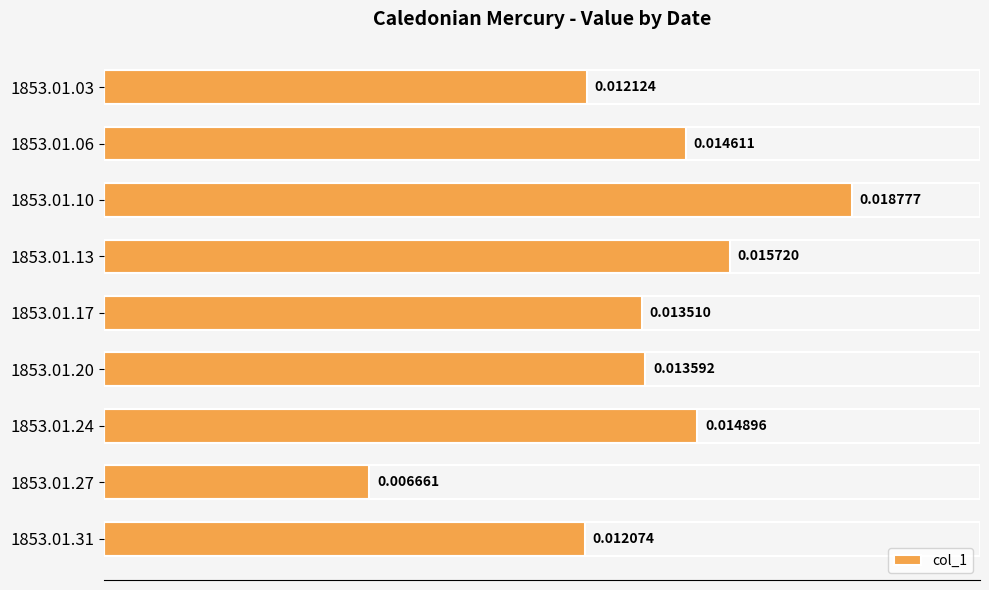

Rank the categories by value from lowest to highest.

1853.01.27, 1853.01.31, 1853.01.03, 1853.01.17, 1853.01.20, 1853.01.06, 1853.01.24, 1853.01.13, 1853.01.10